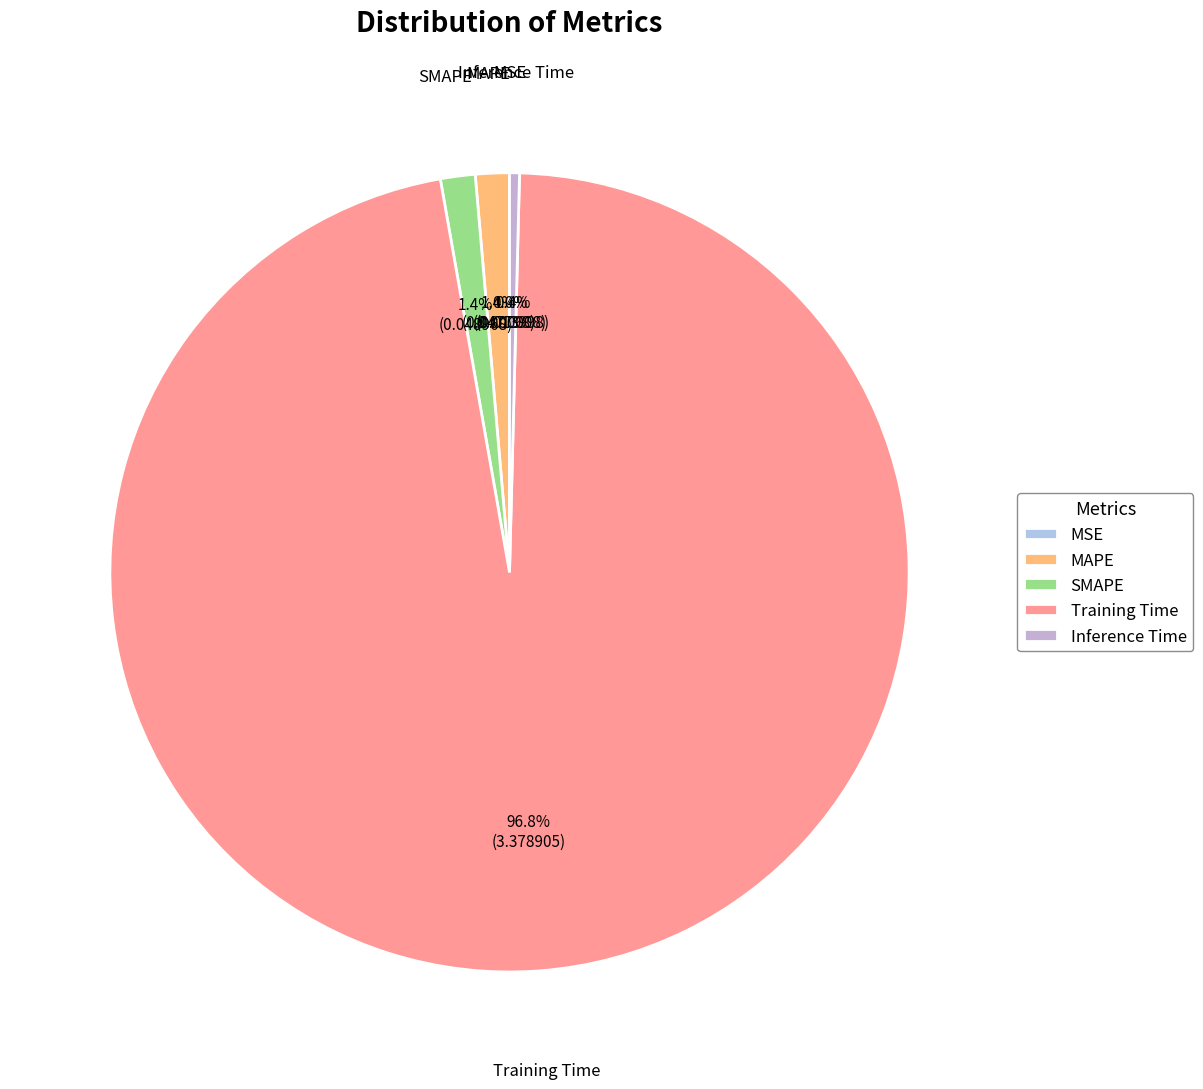

Combined, do Training Time and Inference Time account for over 50%?

Yes